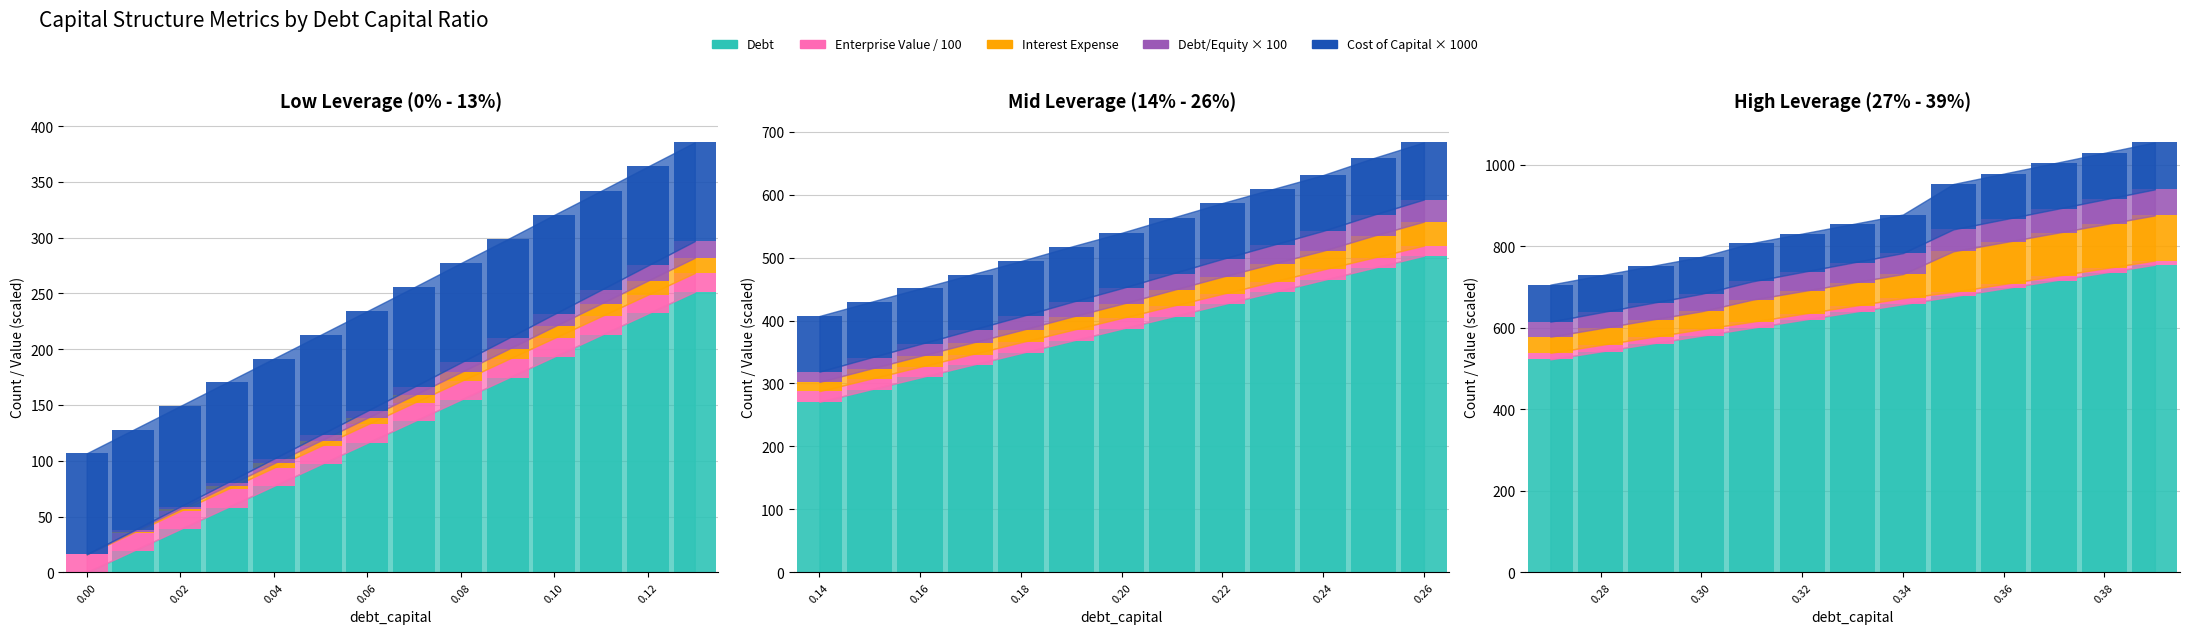

At how many categories does at least one series exceed 316?

13